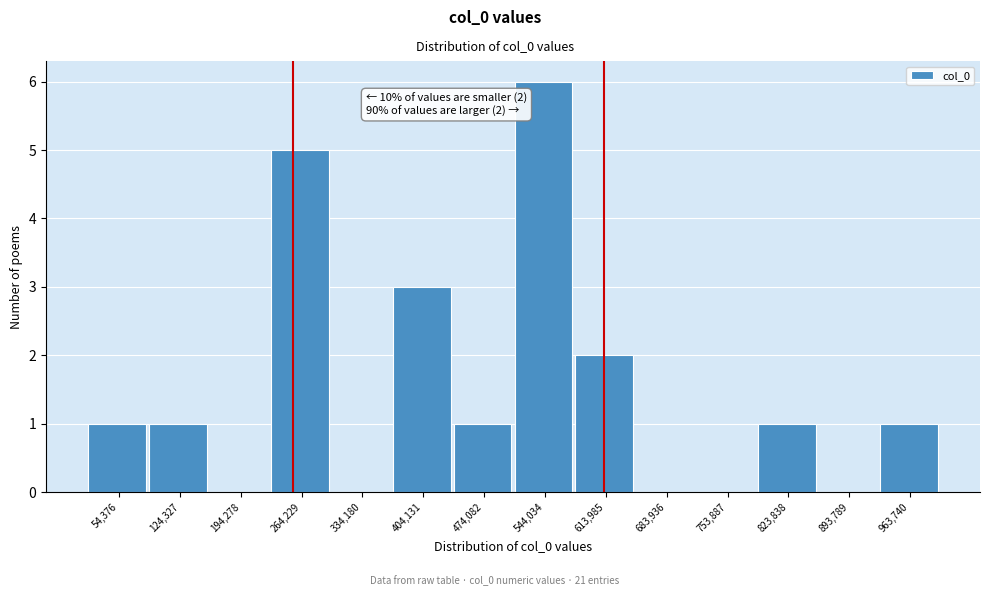

Reading left to right, list all the values displayed in this chart.

54,376=1	124,327=1	194,278=0	264,229=5	334,180=0	404,131=3	474,082=1	544,034=6	613,985=2	683,936=0	753,887=0	823,838=1	893,789=0	963,740=1